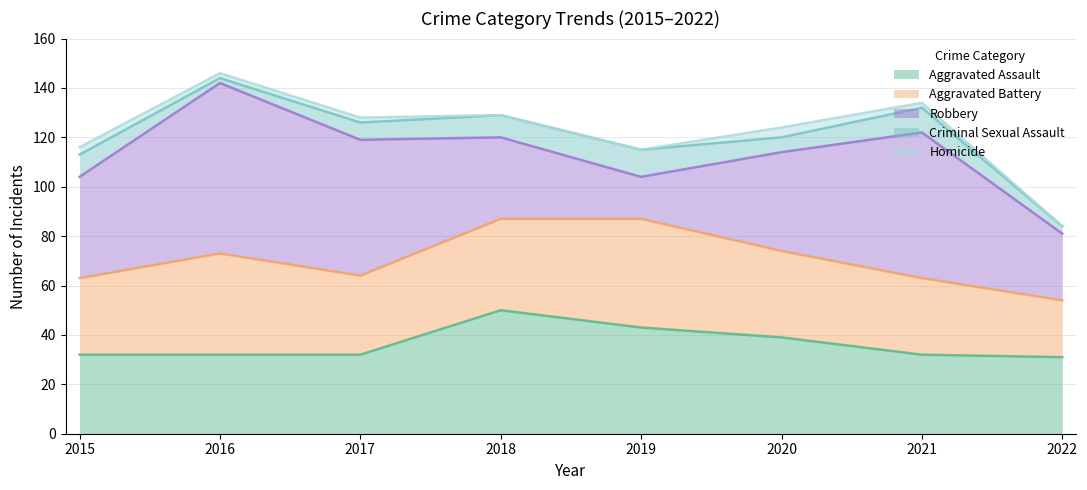

Where is the first local maximum for Aggravated Assault?

2018